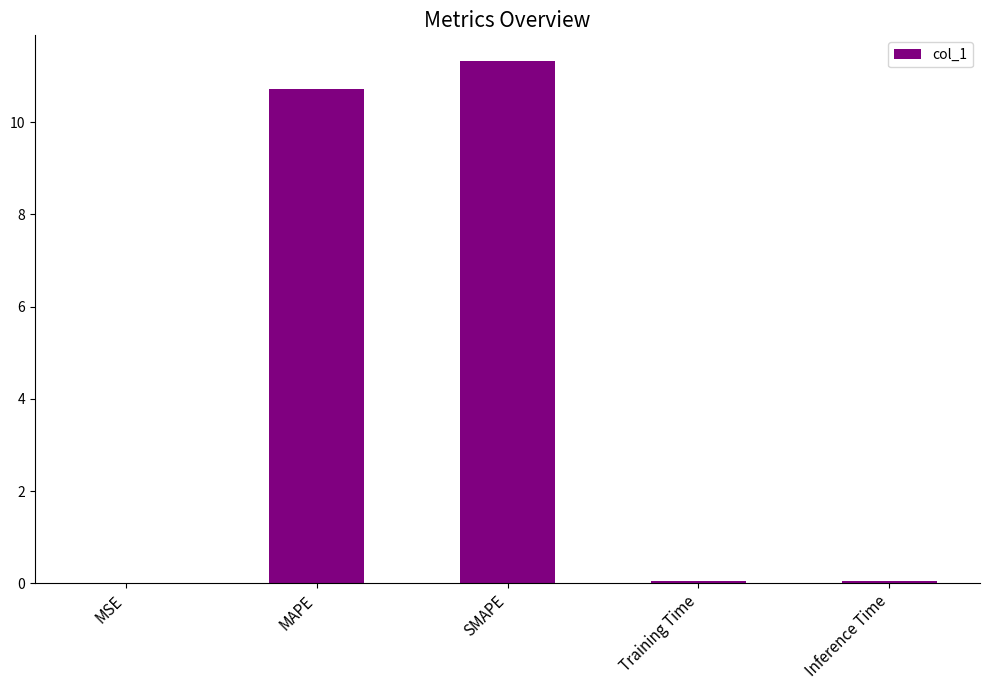

Is it true that the value at SMAPE is 11.3?

True